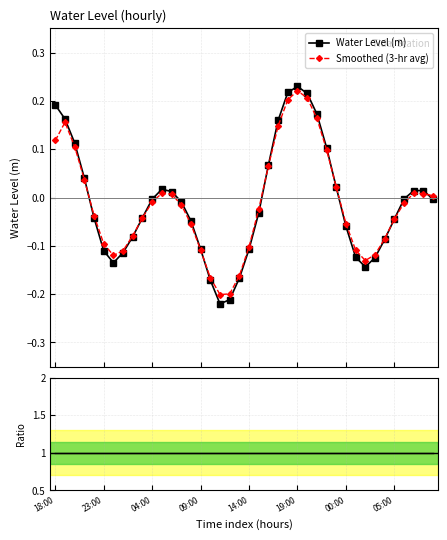

Which series has the widest spread of values?

Water Level (m)